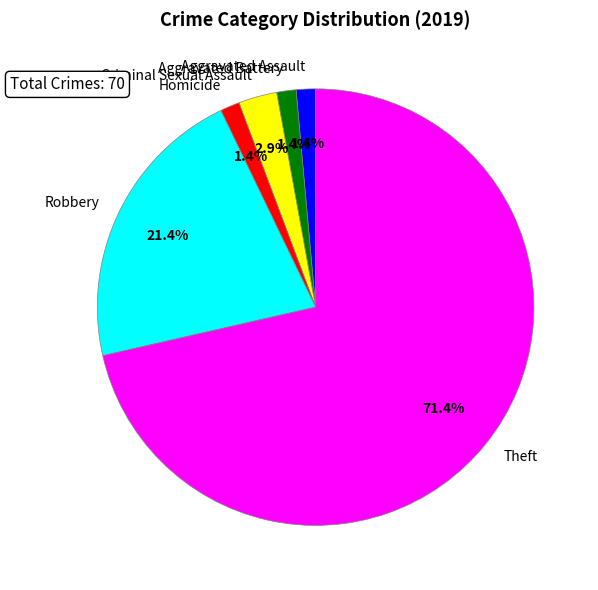

To the nearest percent, what portion does Robbery represent?

21%